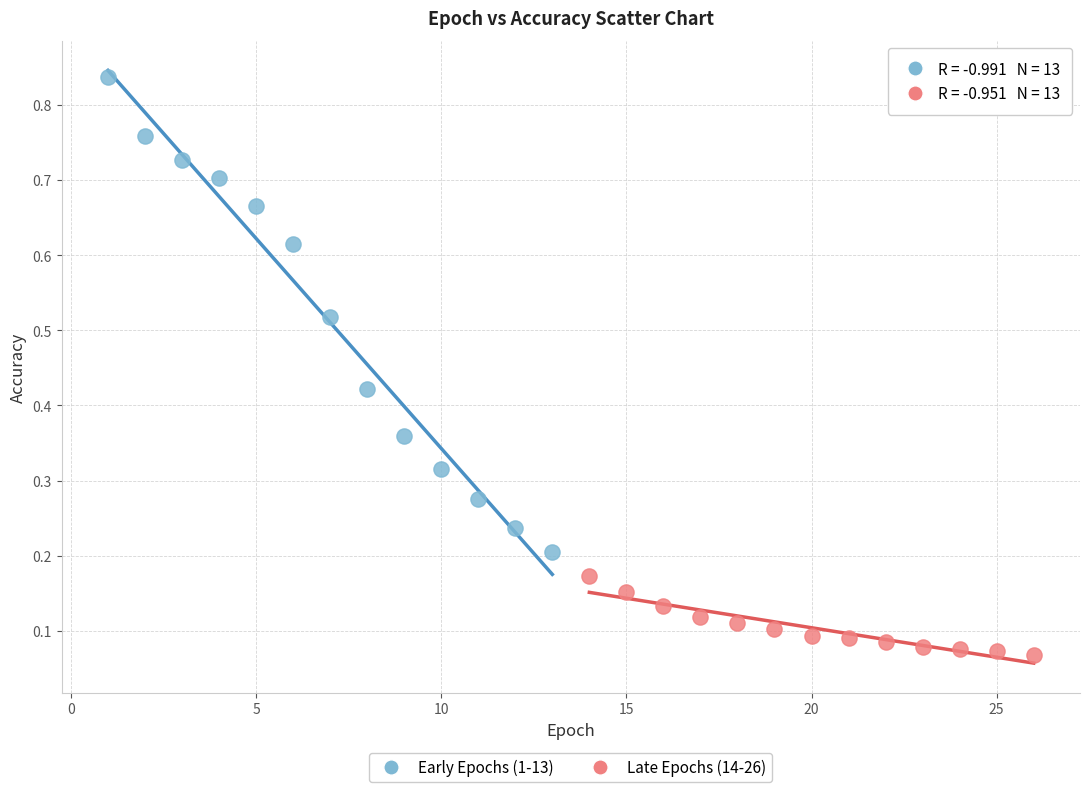

Which series has the largest Y range (max minus min)?

Early Epochs (1-13)